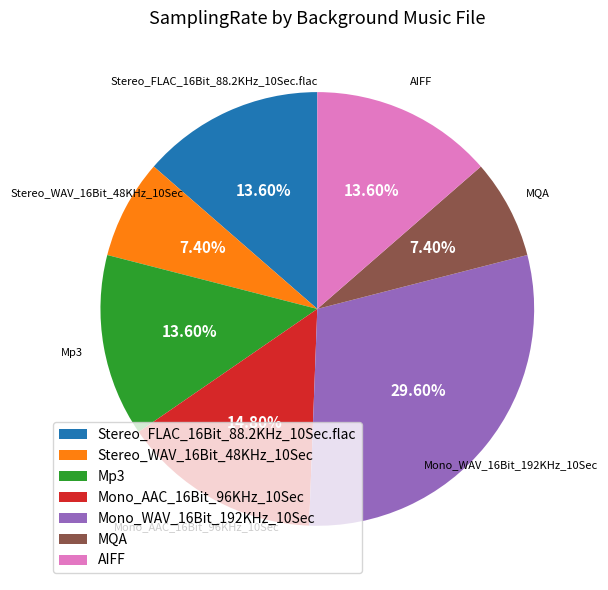

Is MQA the majority of the pie?

No